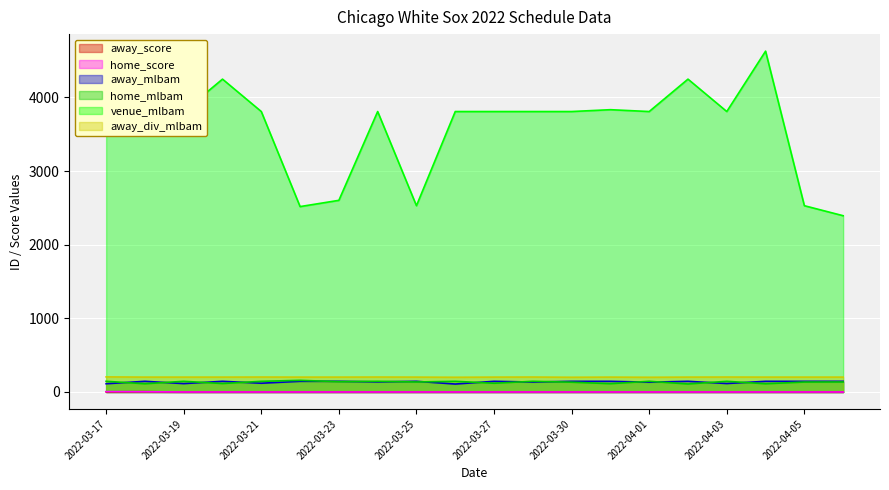

Is the value of away_mlbam at 2022-04-03 greater than the value of away_div_mlbam at 2022-03-28?

No